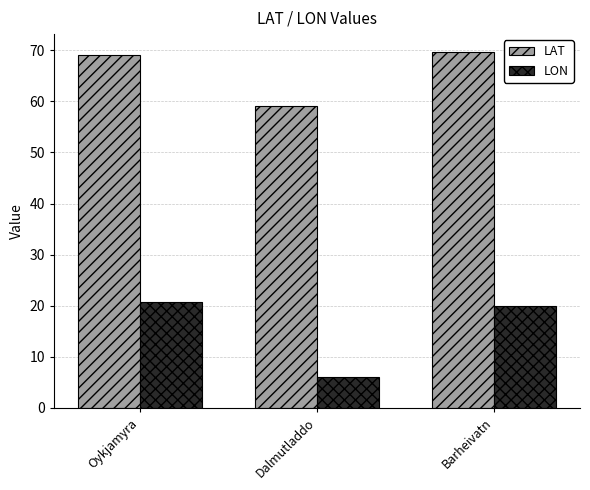

Reading left to right, what are all the values shown in this chart?

LAT: Oykjamyra=69.2	Dalmutladdo=59.1	Barheivatn=69.7
LON: Oykjamyra=20.7	Dalmutladdo=6.0	Barheivatn=19.9